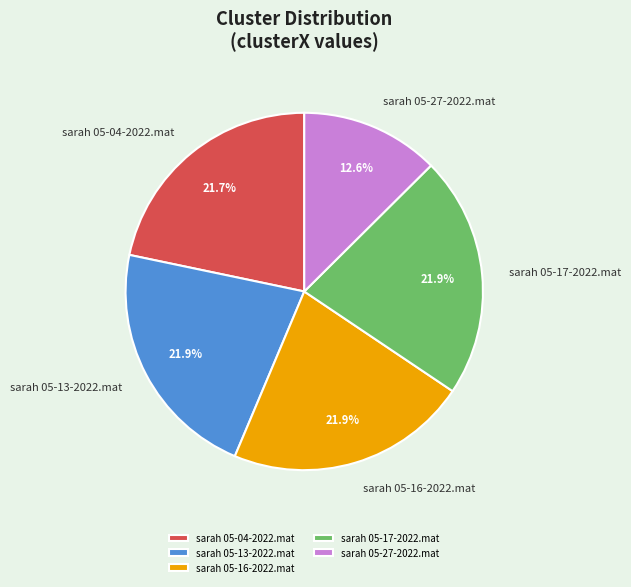

What percentage is the sarah 05-16-2022.mat slice, to the nearest percent?

22%